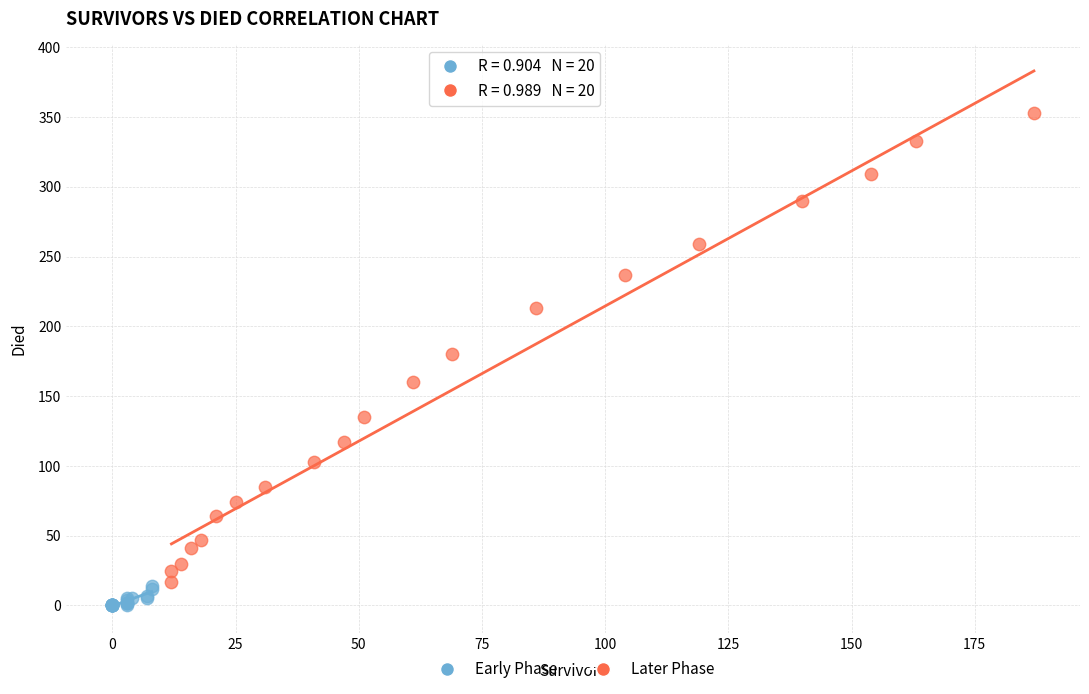

Which series has the largest Y range (max minus min)?

Later Phase